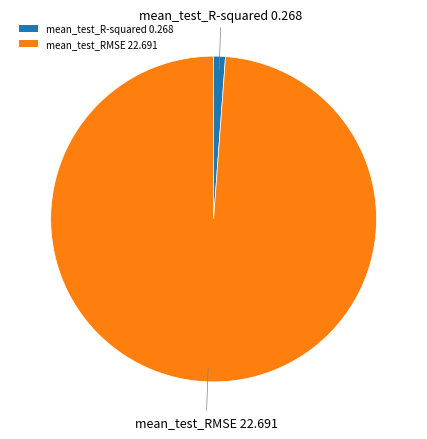

Is mean_test_RMSE 22.691 the majority of the pie?

Yes